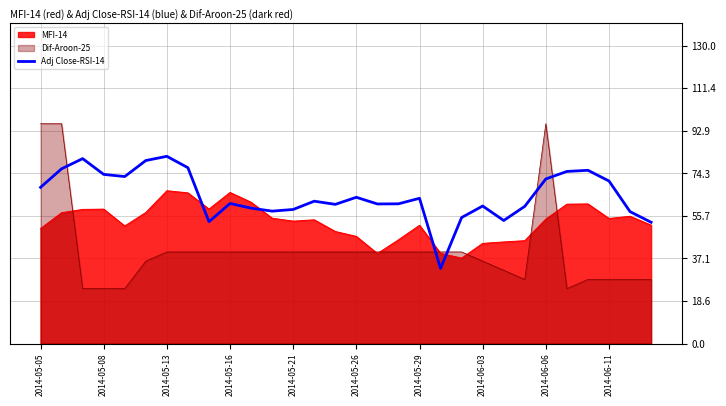

Rank the series by their maximum value, from lowest to highest.

MFI-14, Adj Close-RSI-14, Dif-Aroon-25